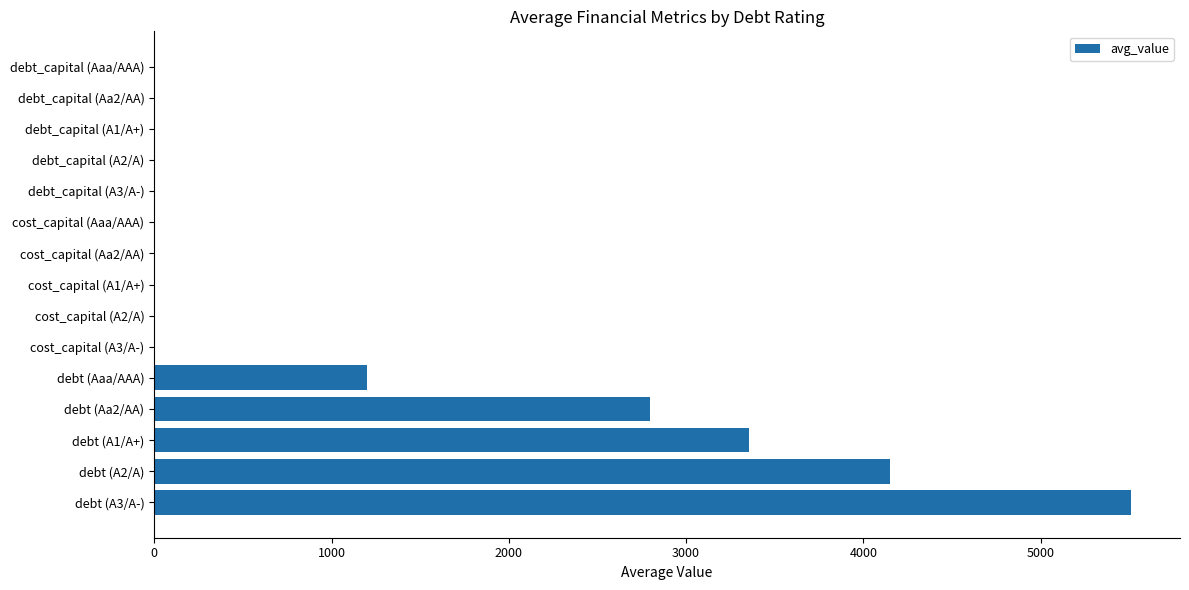

What is the maximum value shown in the chart?

5510.6